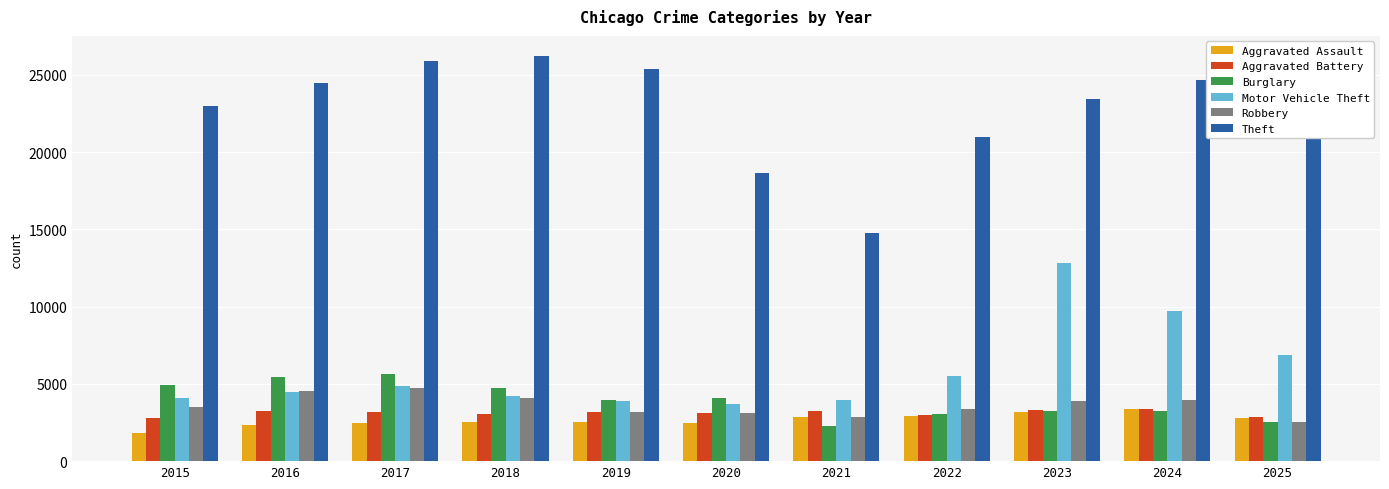

How many groups of bars are there?

11